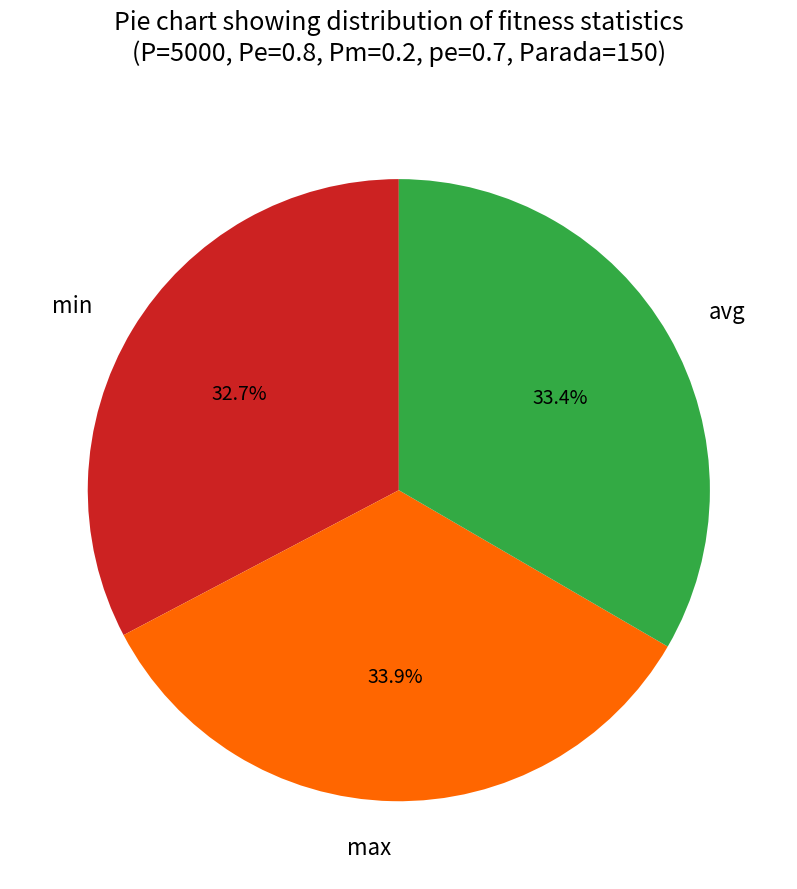

Approximately how many times larger is the value at avg compared to max?

1.0